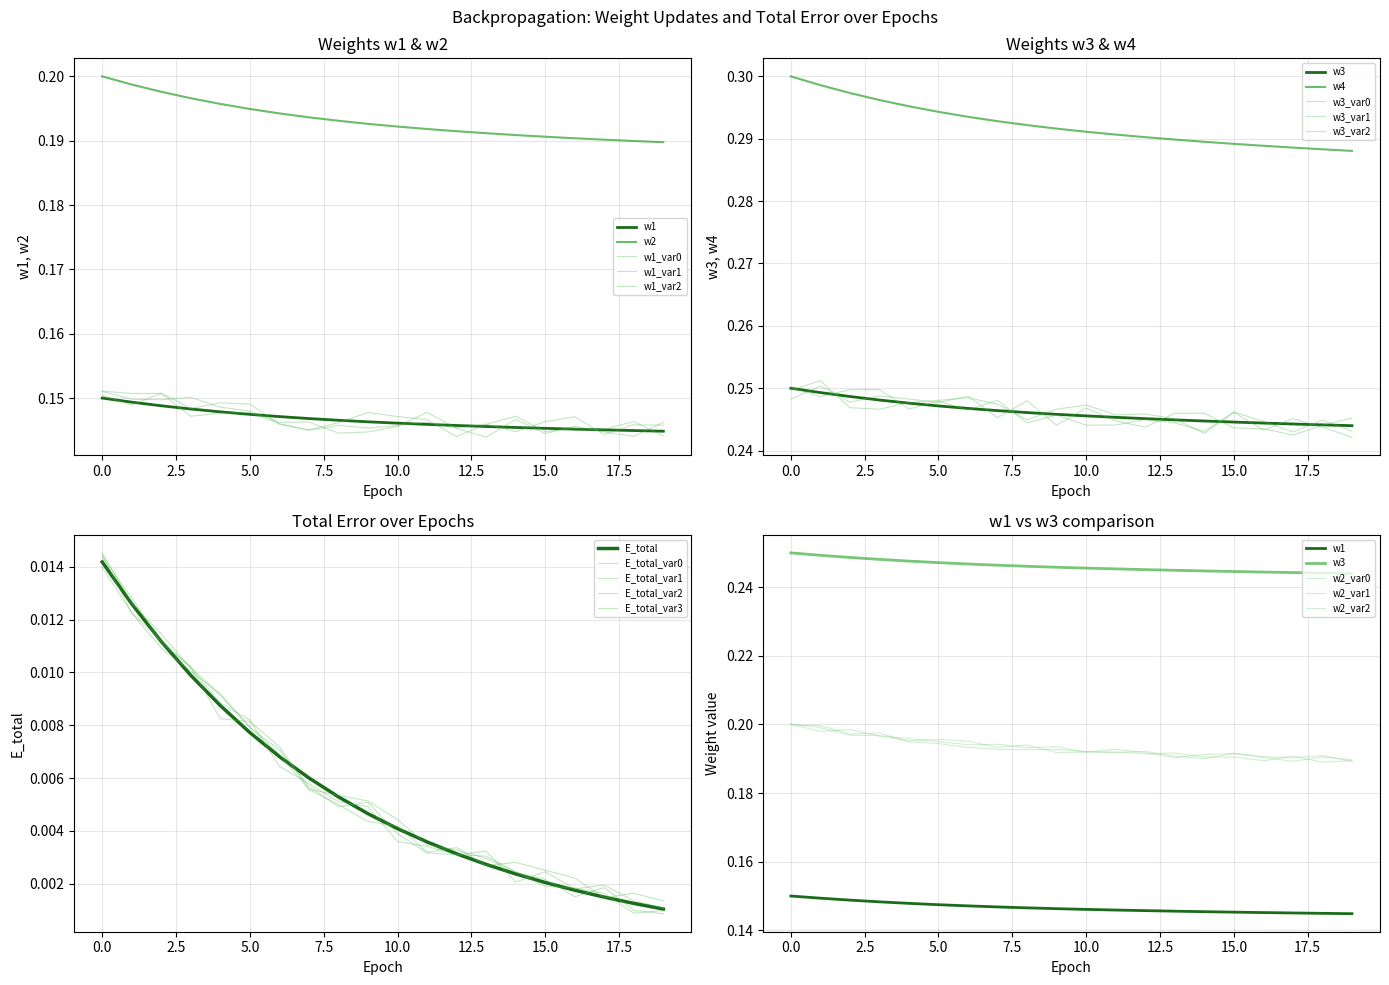

True or false: E_total and w1 intersect in this chart.

False